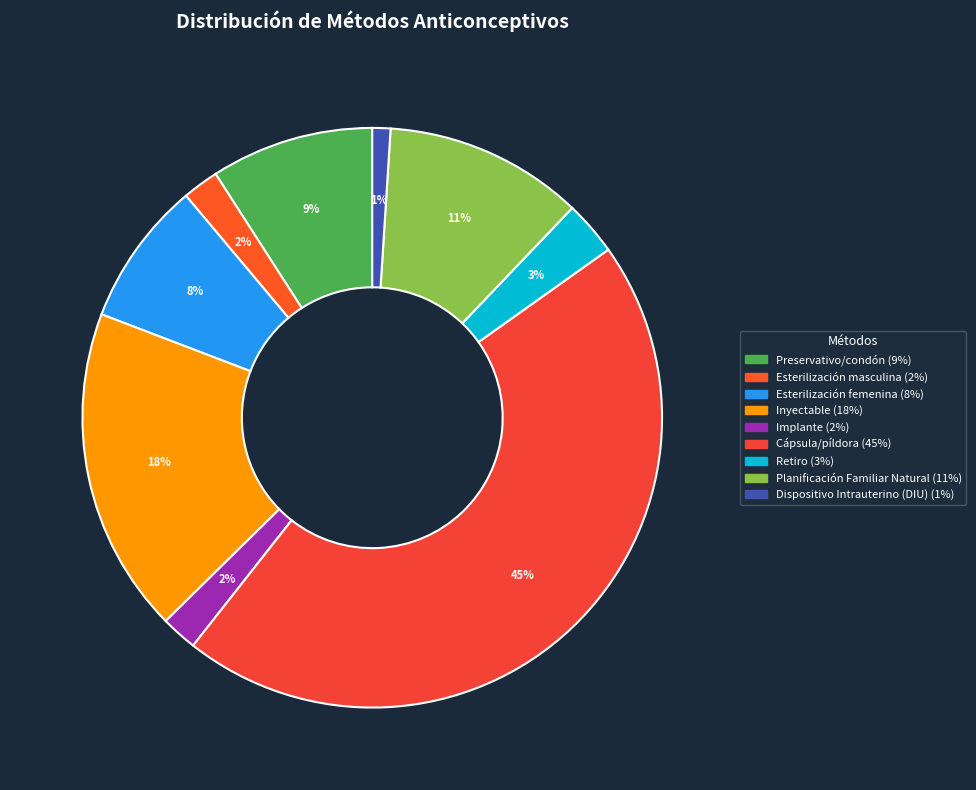

Count the number of slices in the pie.

9